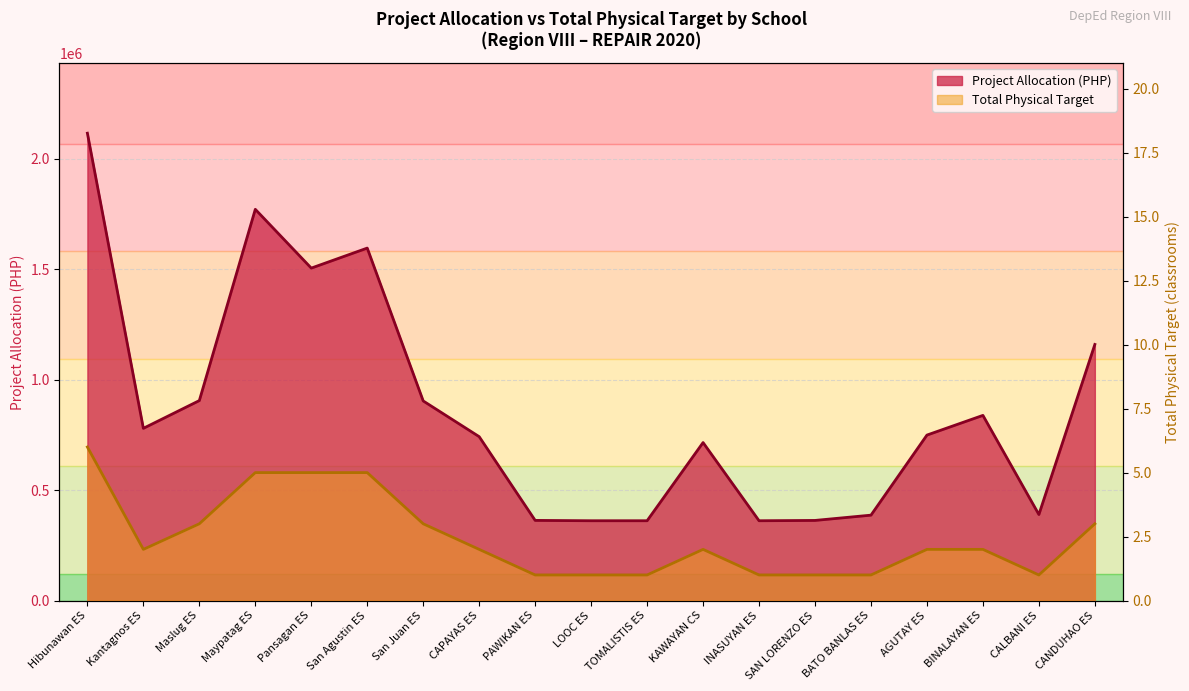

How many interior local peaks does the Total Physical Target series have?

1